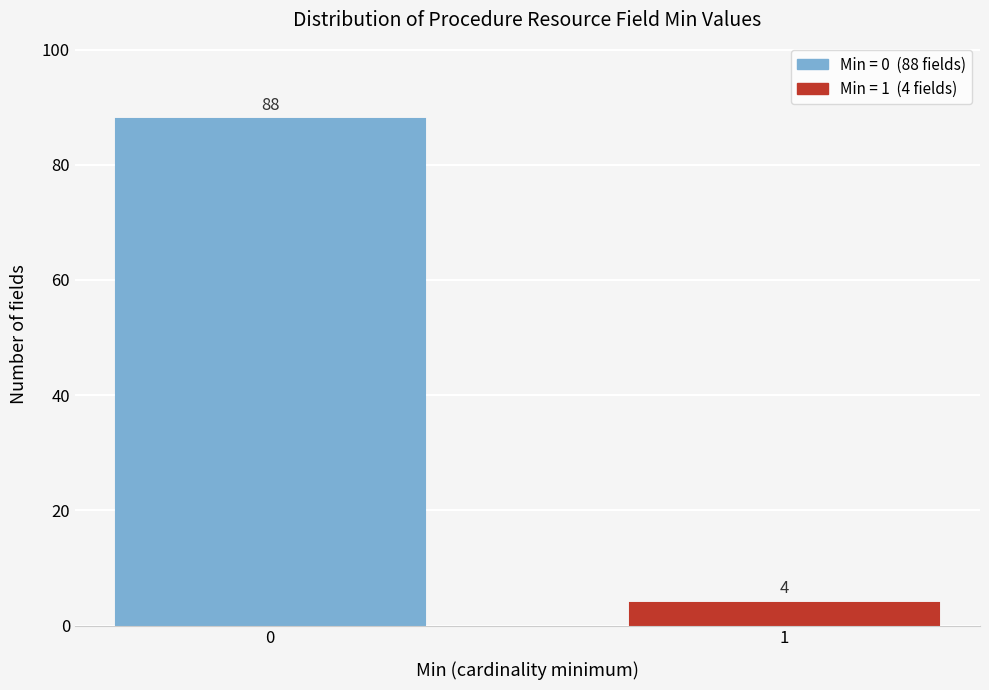

Reading left to right, extract all data points from this chart.

0=88	1=4